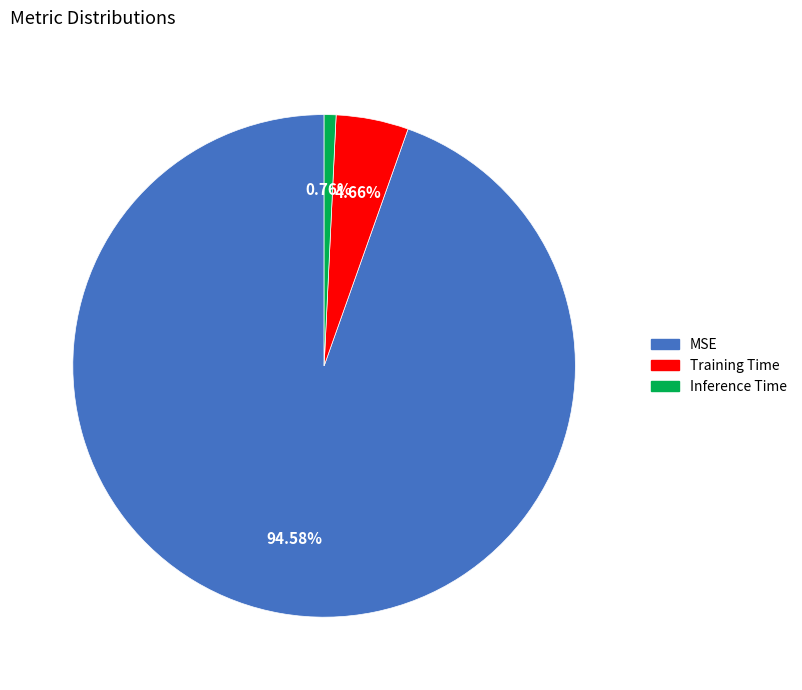

Rank the categories by value from highest to lowest.

MSE, Training Time, Inference Time